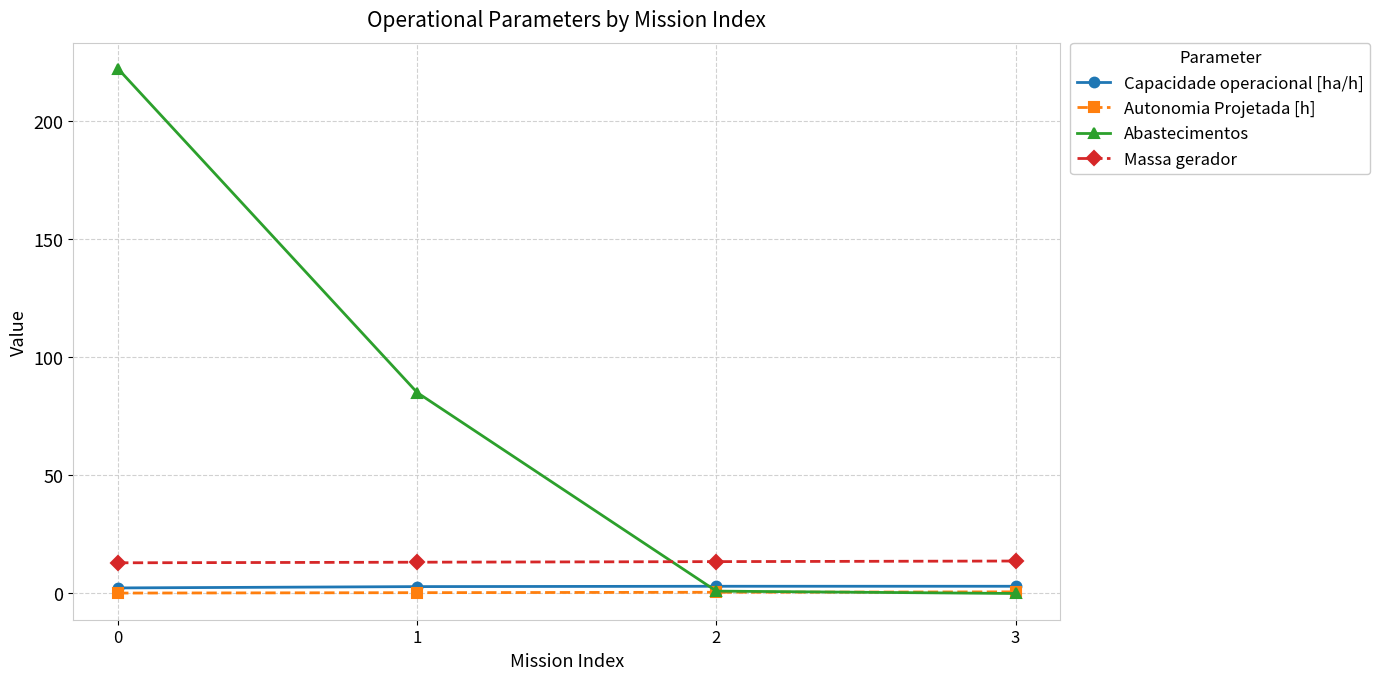

What is the sum of the Abastecimentos values at 3 and 2?

1.0